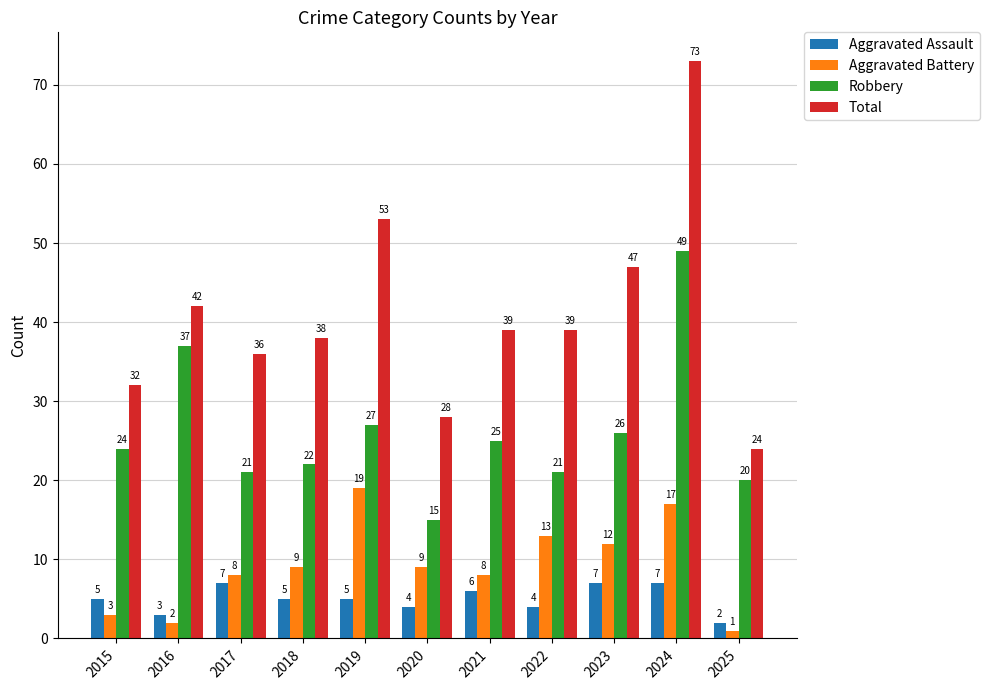

The value of Aggravated Battery at 2022 is 6. True or false?

False